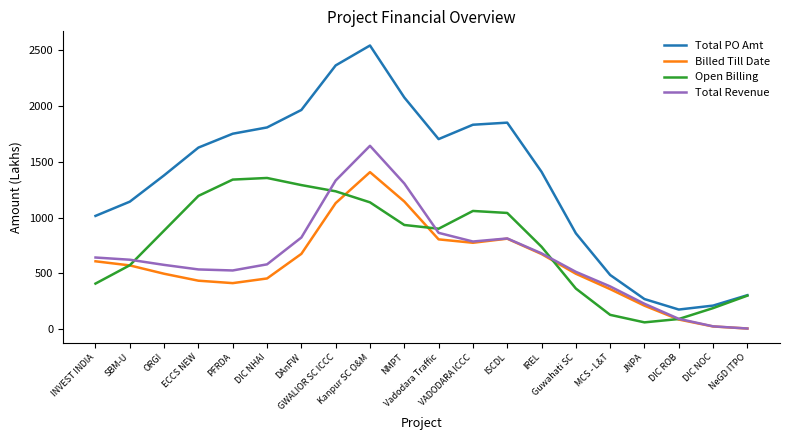

At how many categories does at least one series exceed 2060?

3